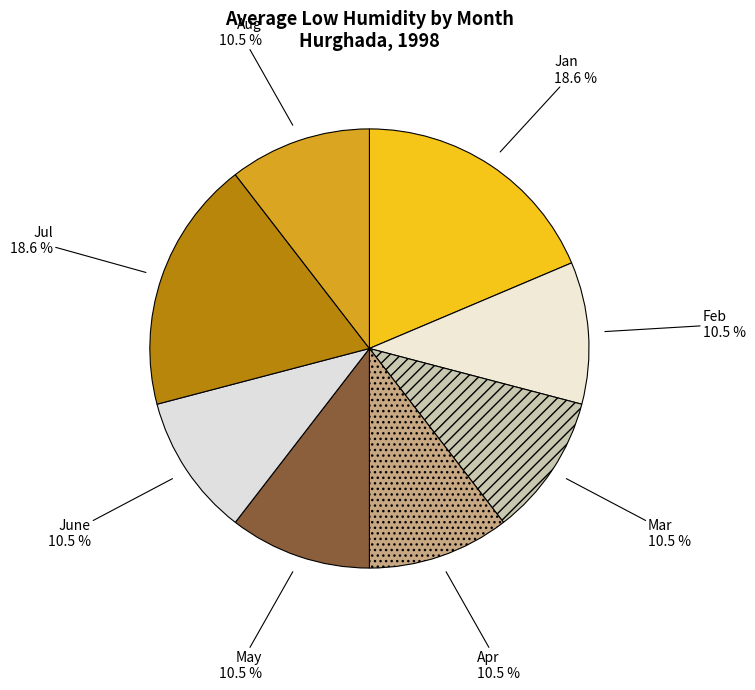

Count the number of slices in the pie.

8